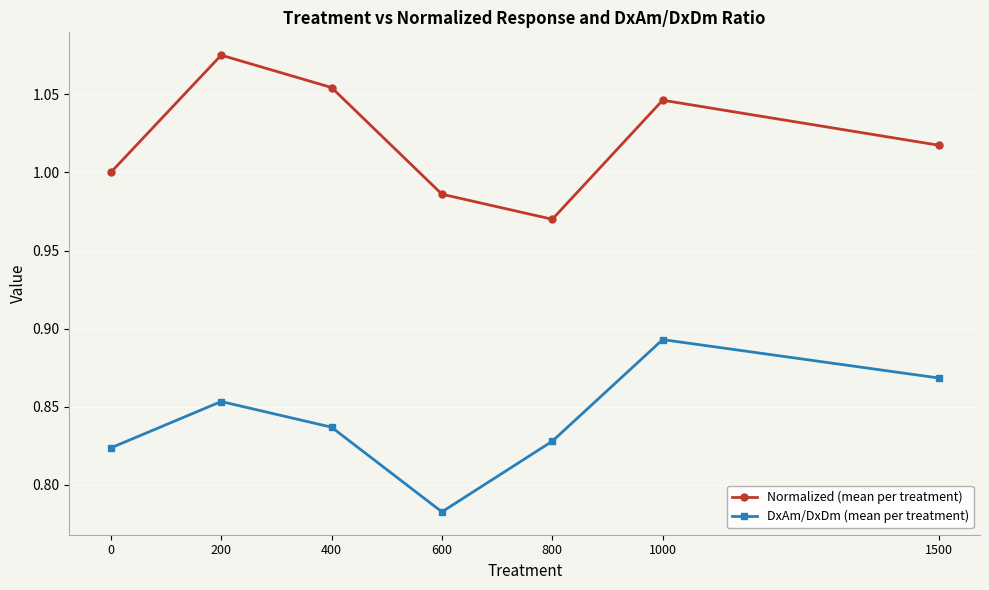

Where is the first local minimum for DxAm/DxDm (mean per treatment)?

600